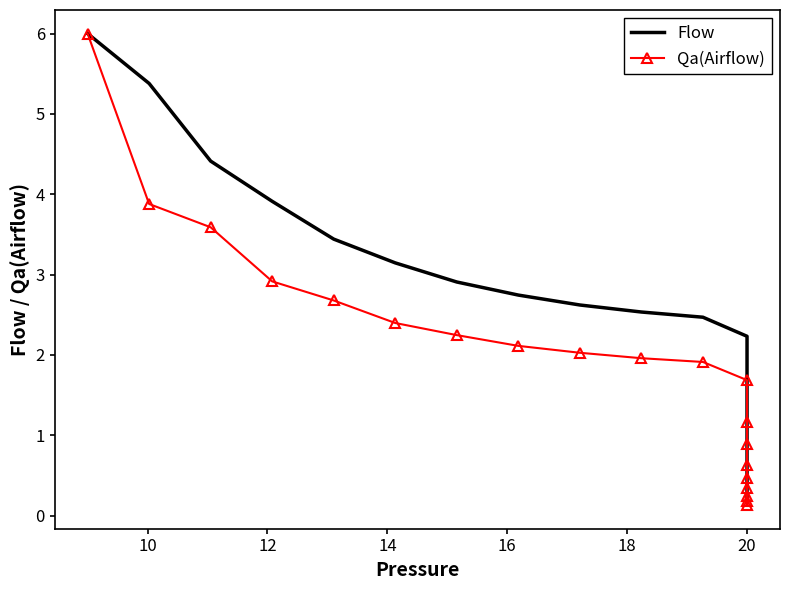

Which has a higher value, 14 or 17?

14